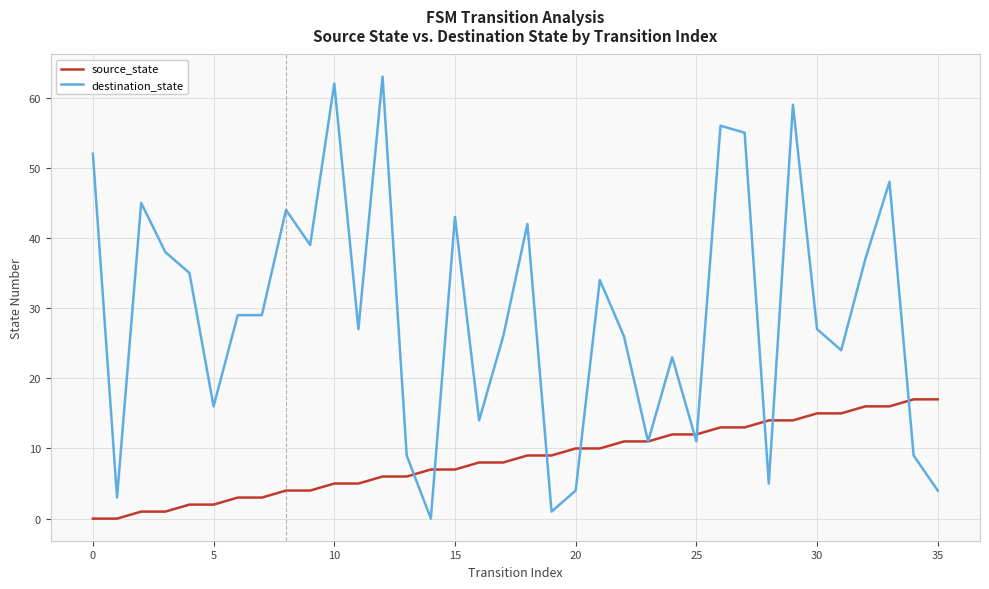

Which series has the widest spread of values?

destination_state